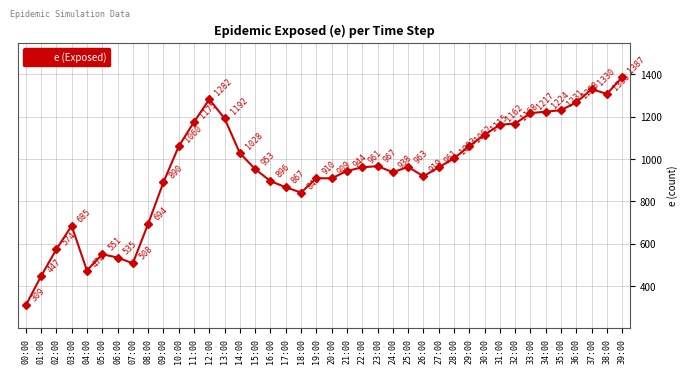

What is the change in value from 26:00 to 35:00?

+312